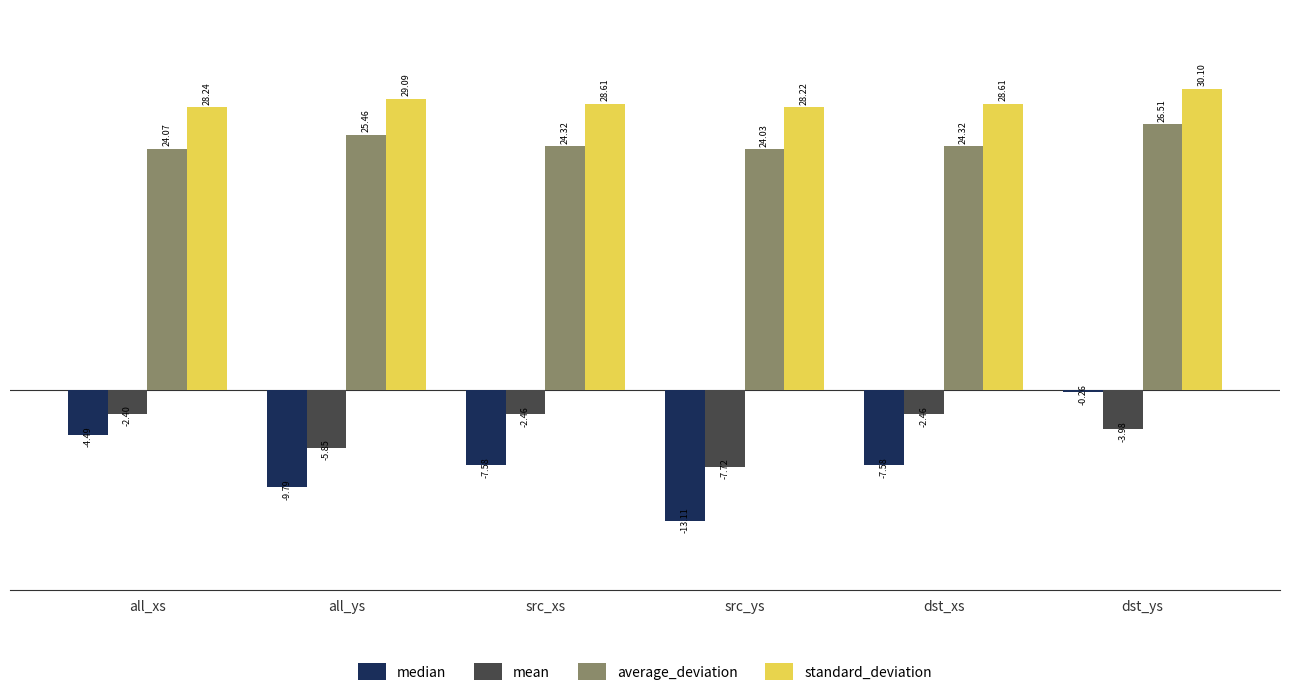

True or false: standard_deviation has a value of 13.7 at src_ys.

False